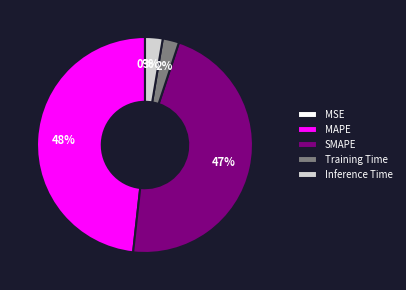

Which slice is the largest?

MAPE